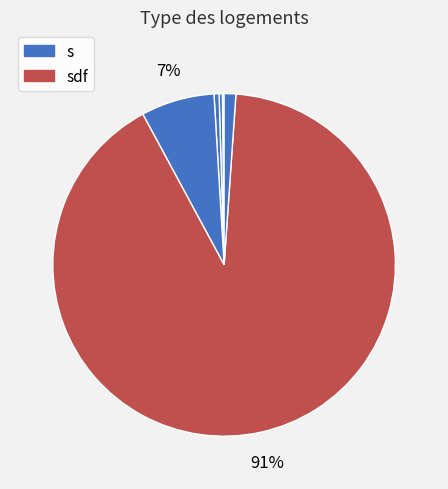

To the nearest percent, what is the difference between the largest and smallest slice percentages?

91%